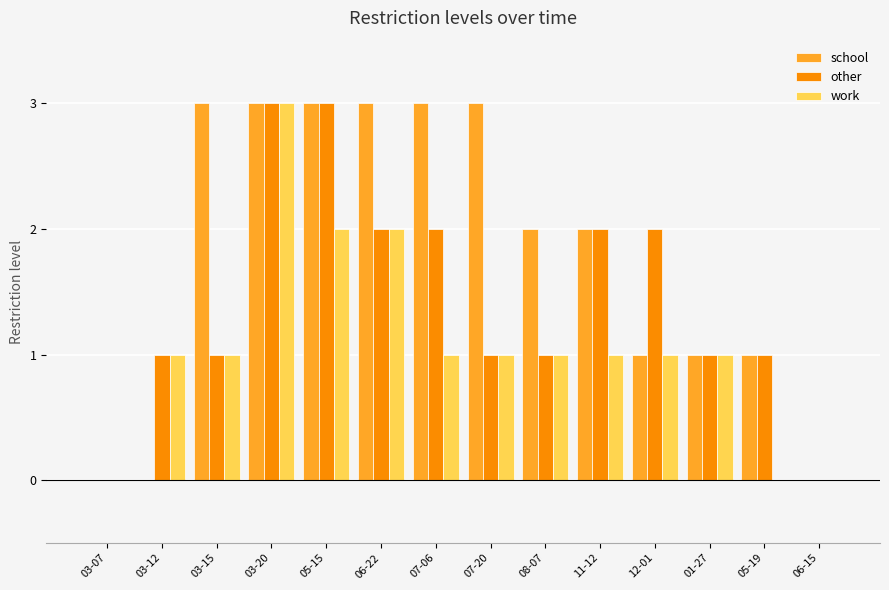

How many groups of bars are there?

14